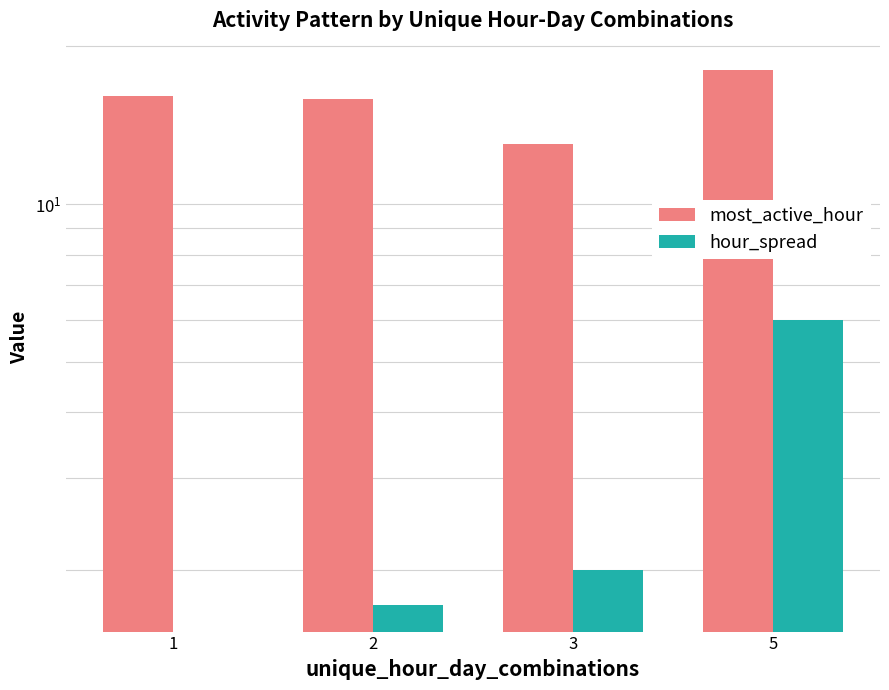

Which category has the lowest value in the most_active_hour series?

3